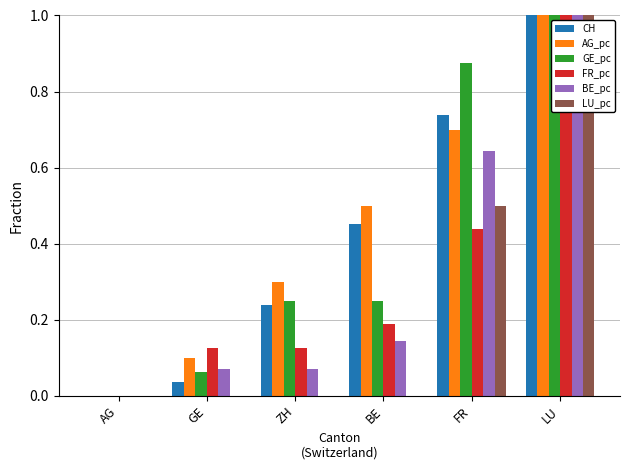

Is the value of FR_pc at GE greater than the value of AG_pc at FR?

No